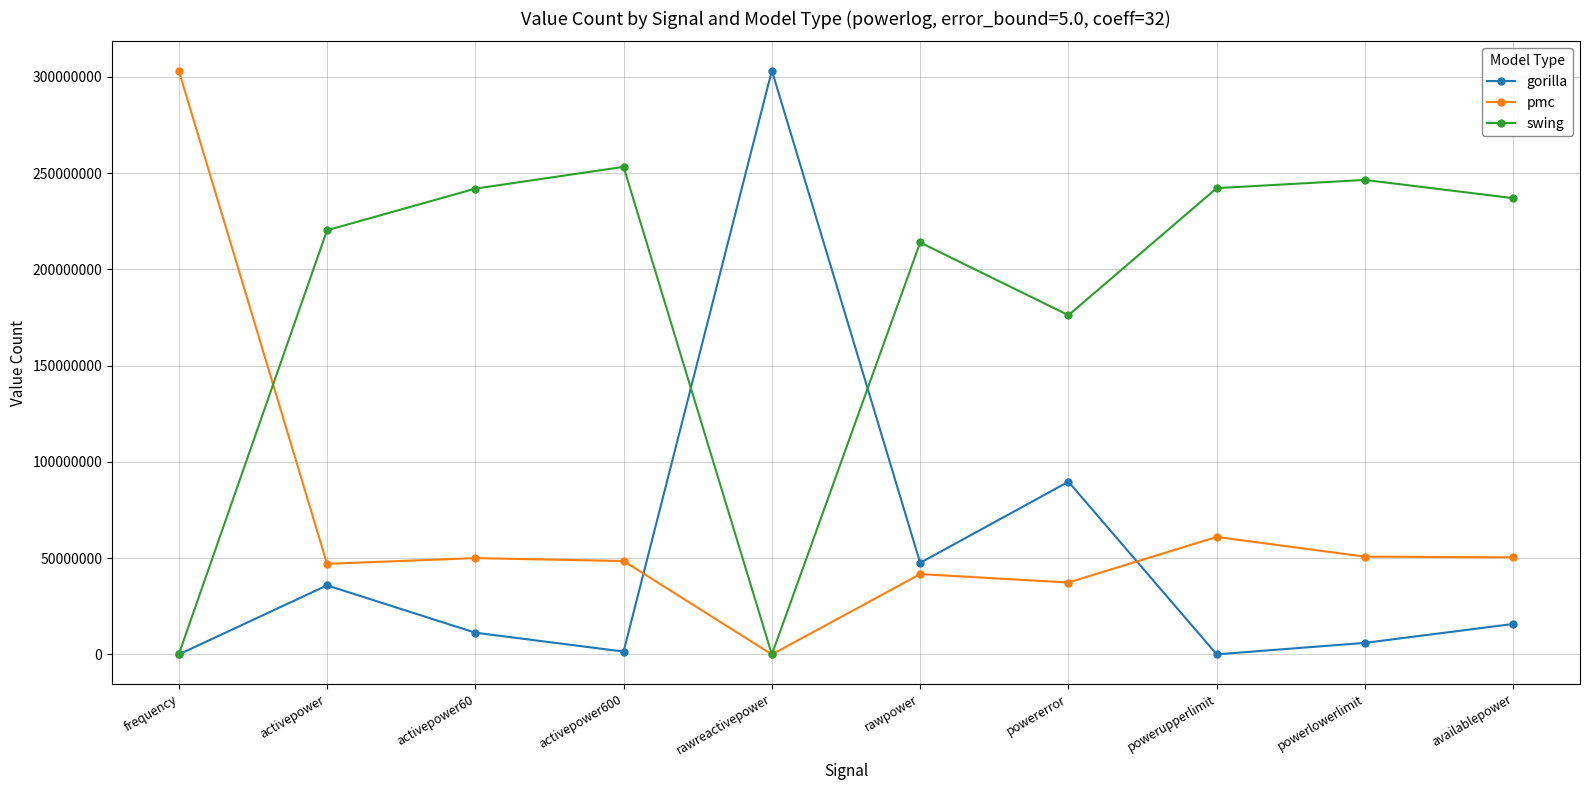

At how many categories does at least one series exceed 139956207?

10